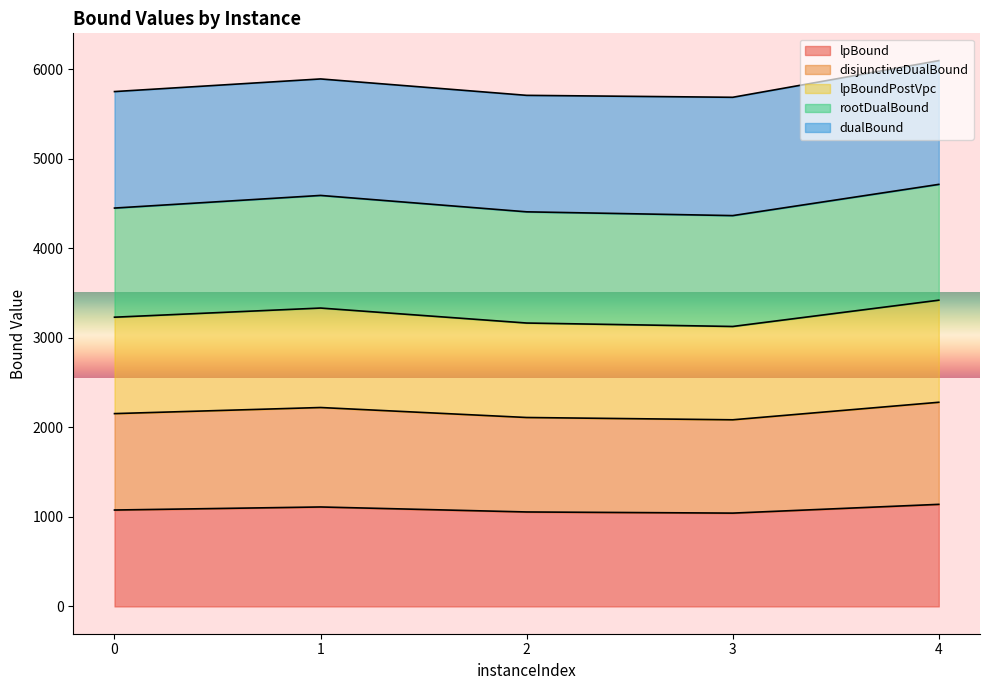

How many lines are shown in the chart?

5